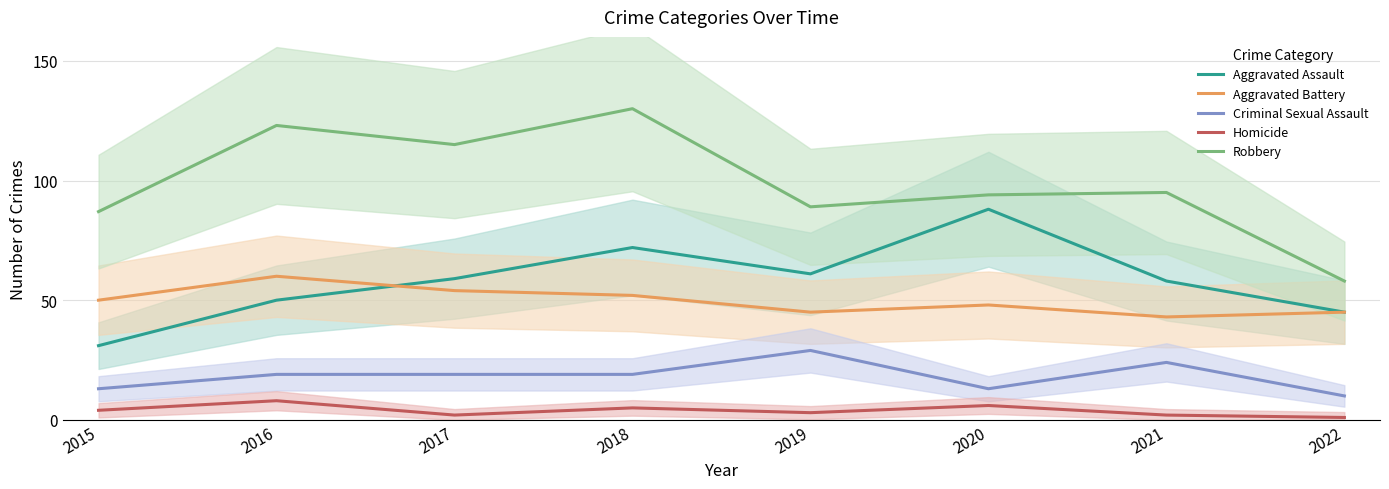

Reading right to left, list all the values displayed in this chart.

Aggravated Assault: 45	58	88	61	72	59	50	31
Aggravated Battery: 45	43	48	45	52	54	60	50
Criminal Sexual Assault: 10	24	13	29	19	19	19	13
Homicide: 1	2	6	3	5	2	8	4
Robbery: 58	95	94	89	130	115	123	87